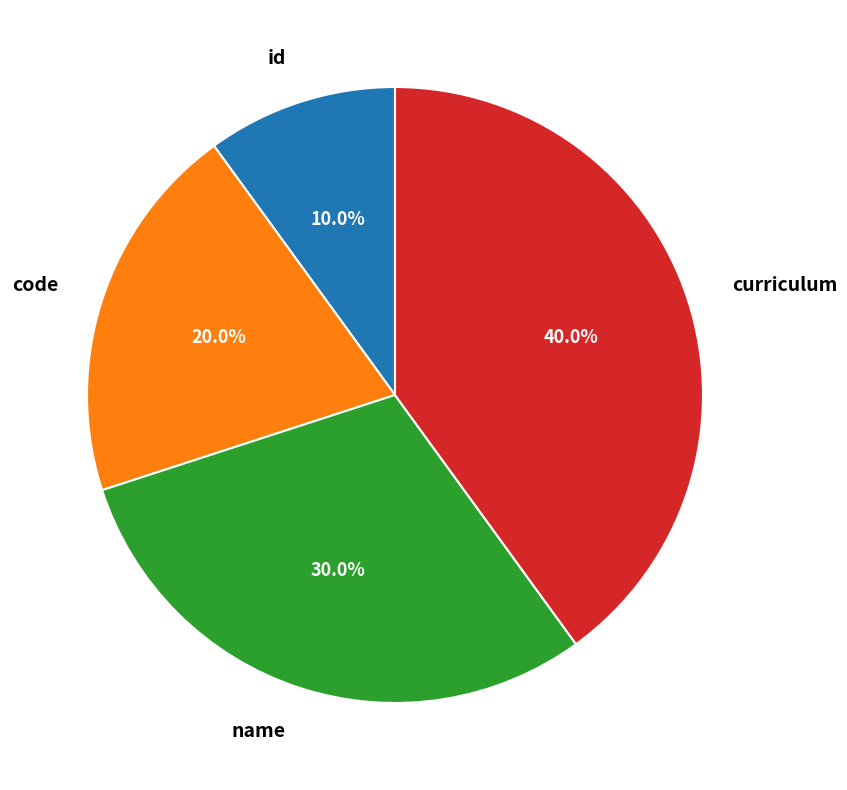

Which slice is the smallest?

id